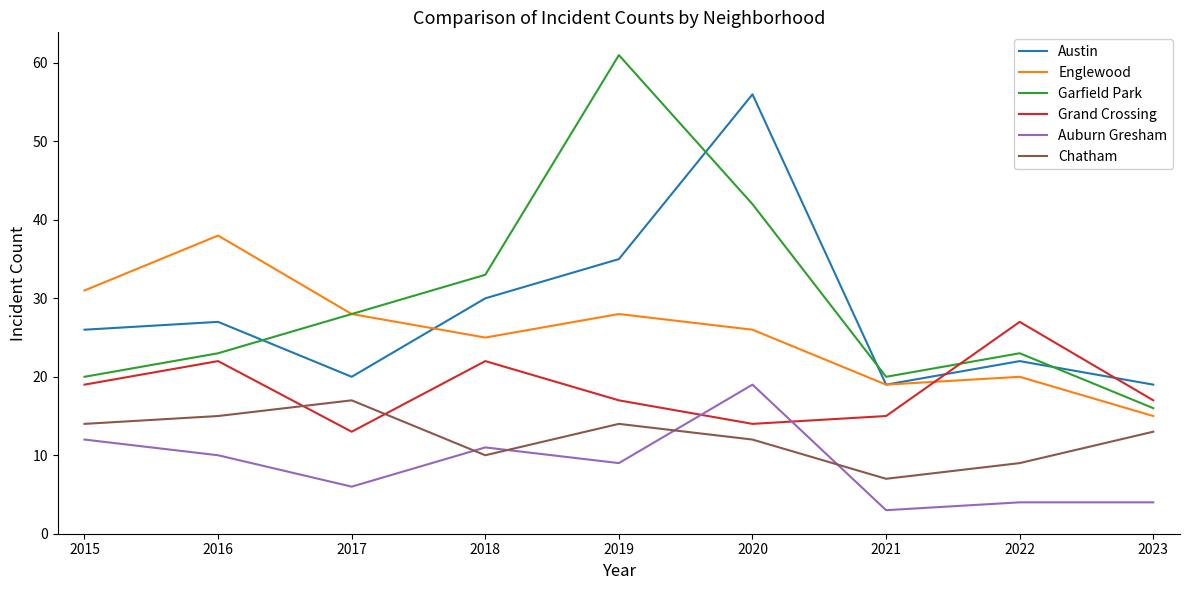

Reading right to left, transcribe all the data shown in this chart.

Austin: 19	22	19	56	35	30	20	27	26
Englewood: 15	20	19	26	28	25	28	38	31
Garfield Park: 16	23	20	42	61	33	28	23	20
Grand Crossing: 17	27	15	14	17	22	13	22	19
Auburn Gresham: 4	4	3	19	9	11	6	10	12
Chatham: 13	9	7	12	14	10	17	15	14